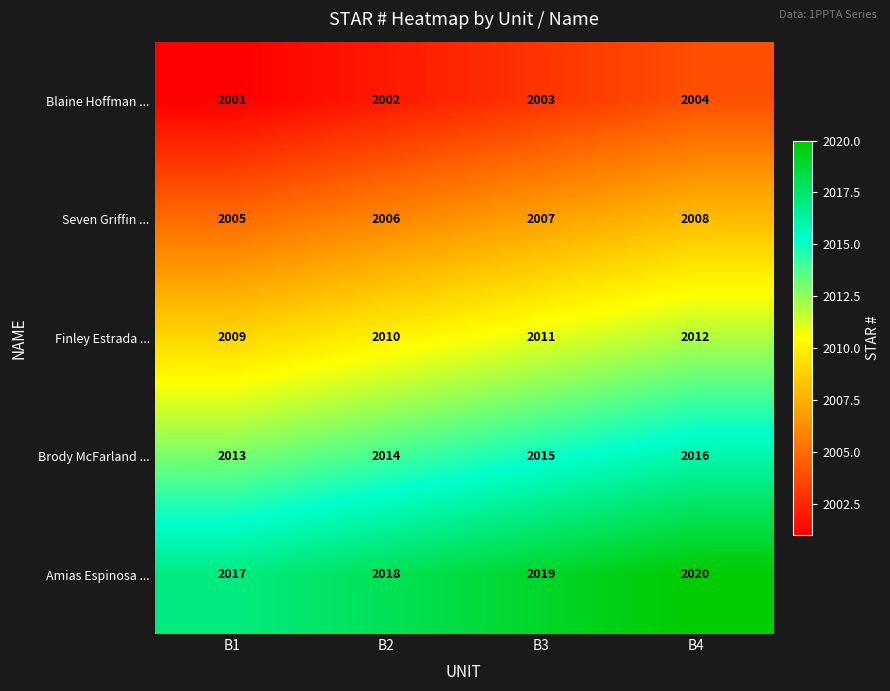

What is the difference between the maximum and minimum values in the Blaine Hoffman ... series?

3